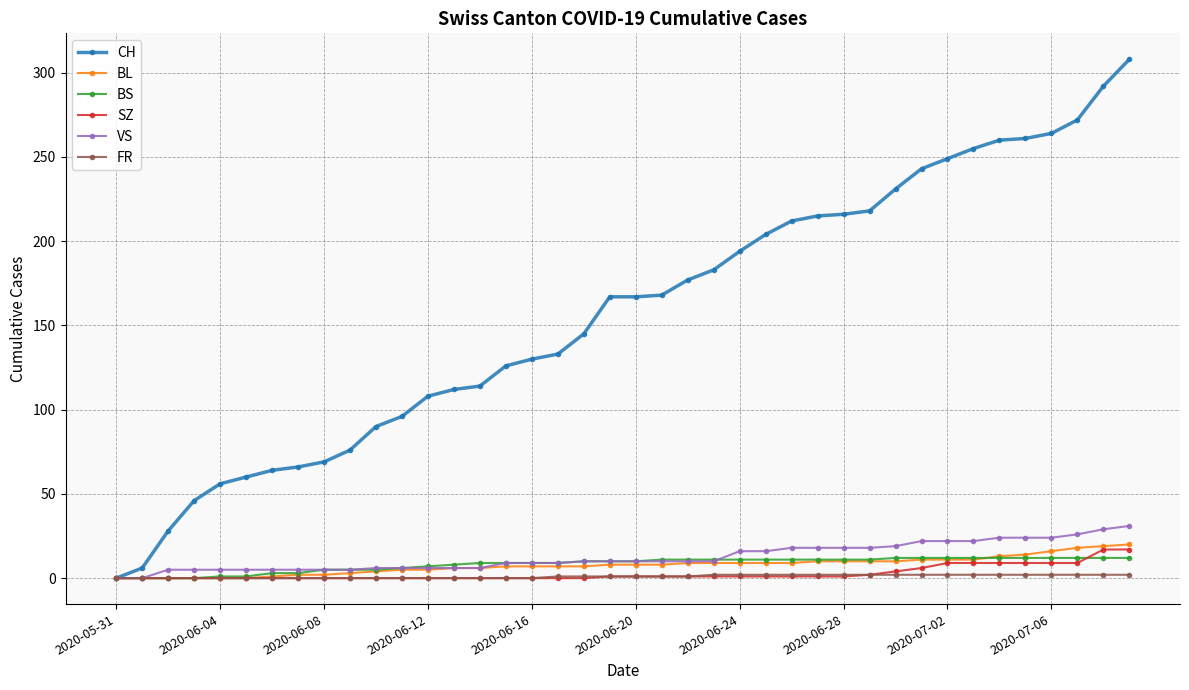

At how many categories does at least one series exceed 141?

22